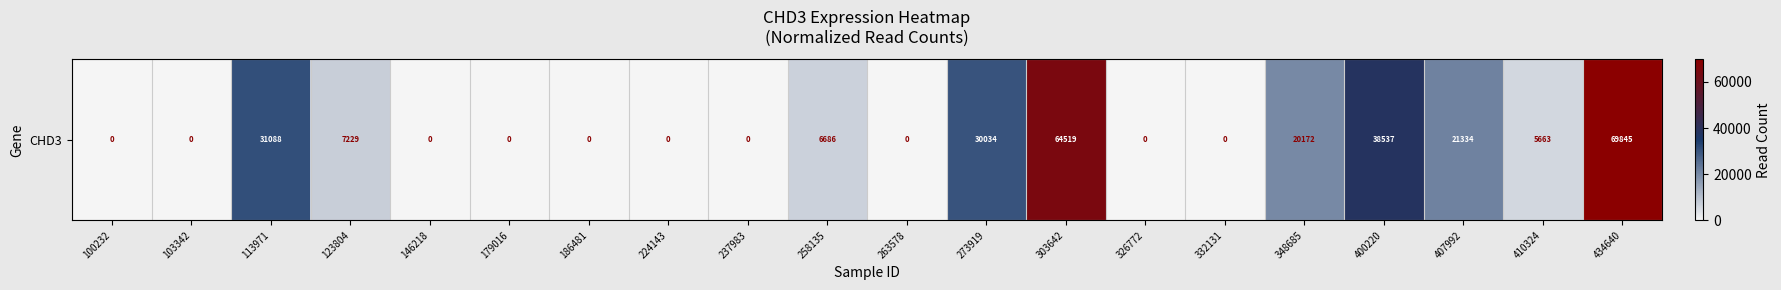

Rank the categories by value from lowest to highest.

100232, 103342, 146218, 179016, 186481, 224143, 237983, 263578, 326772, 332131, 410324, 258135, 123804, 348685, 407992, 273919, 113971, 400220, 303642, 434640